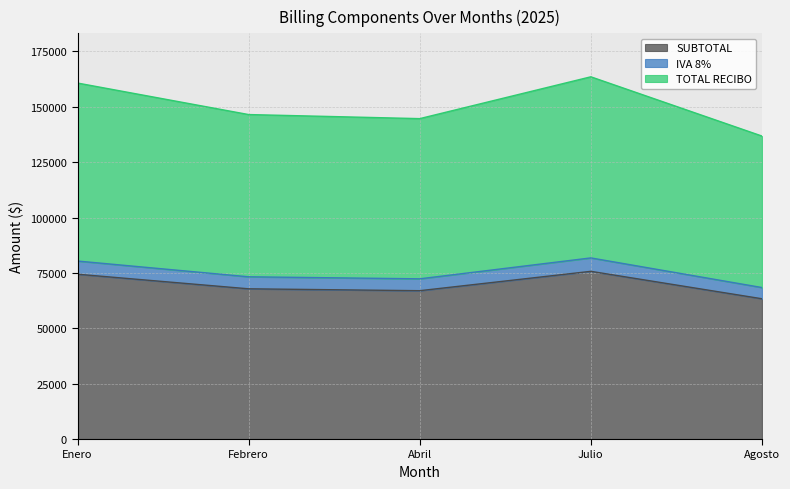

What is the label of the 3rd point from the left?

Abril